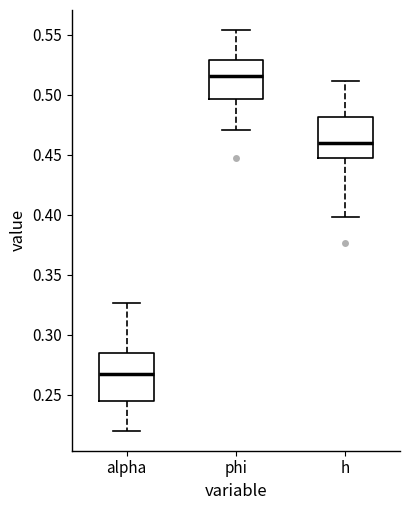

Reading left to right, transcribe this box plot: for each box, give where its median line is, the range the box spans, and where its two whiskers end, as read against the y-axis. The values are not printed on the chart, so give them approximately, as read against the axis.

alpha: median 0.270, box 0.245 to 0.285, whiskers 0.220 to 0.325
phi: median 0.515, box 0.495 to 0.530, whiskers 0.470 to 0.555
h: median 0.460, box 0.445 to 0.480, whiskers 0.400 to 0.510